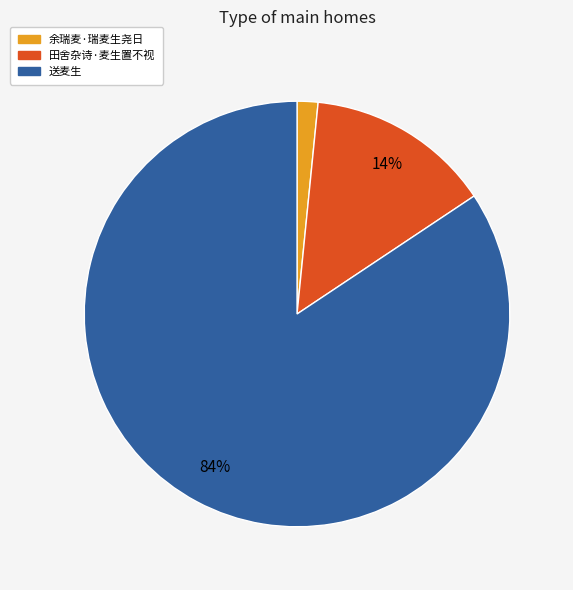

To the nearest percent, what is the average slice percentage?

33%